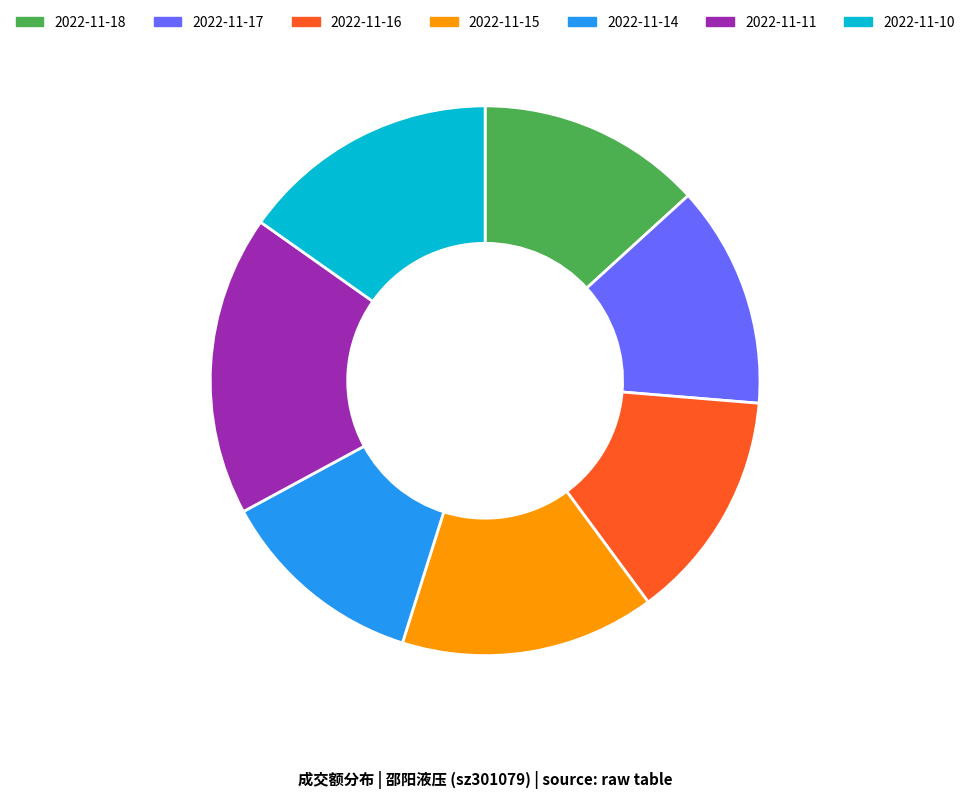

What is the smallest slice in the pie chart?

2022-11-14